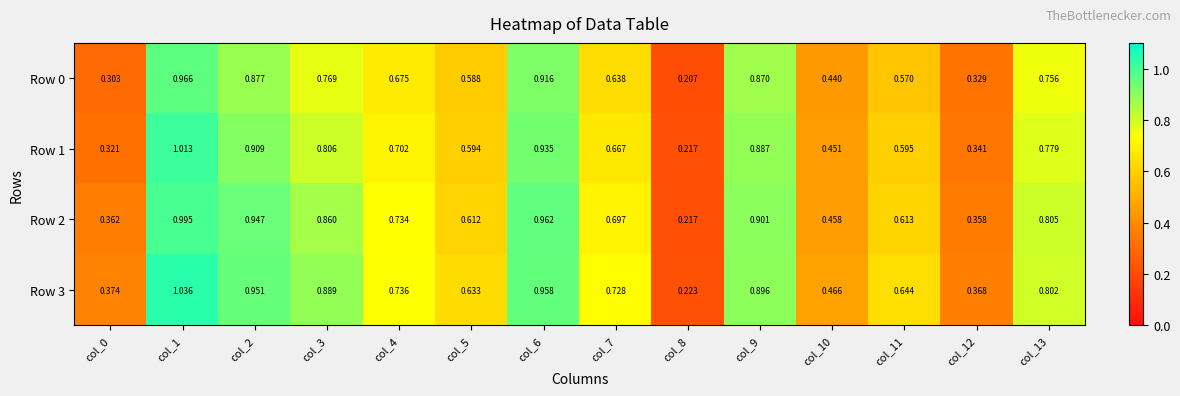

Rank the series by their average value, from lowest to highest.

Row 0, Row 1, Row 2, Row 3